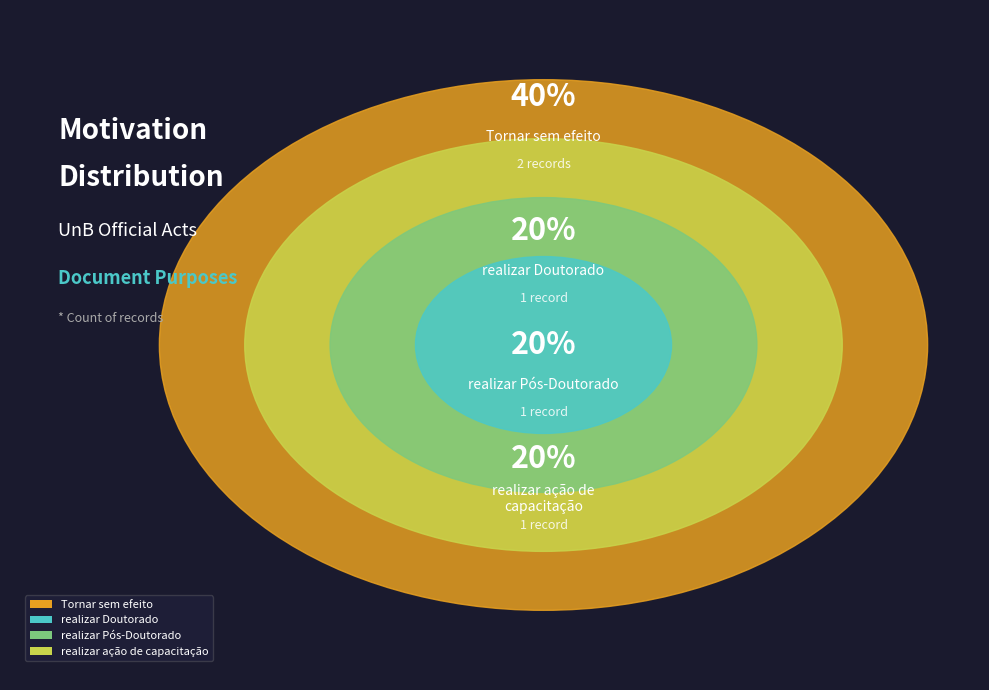

Which slice is the smallest?

realizar Doutorado